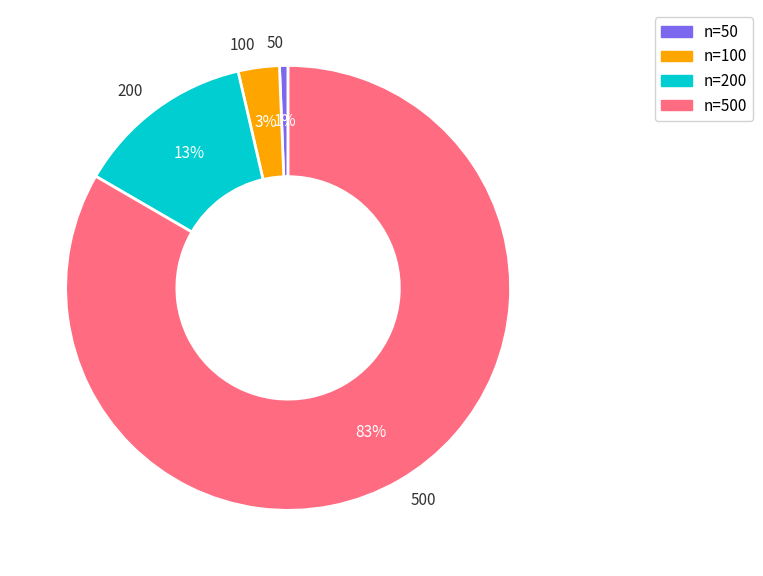

To the nearest percent, what portion does n=100 represent?

3%